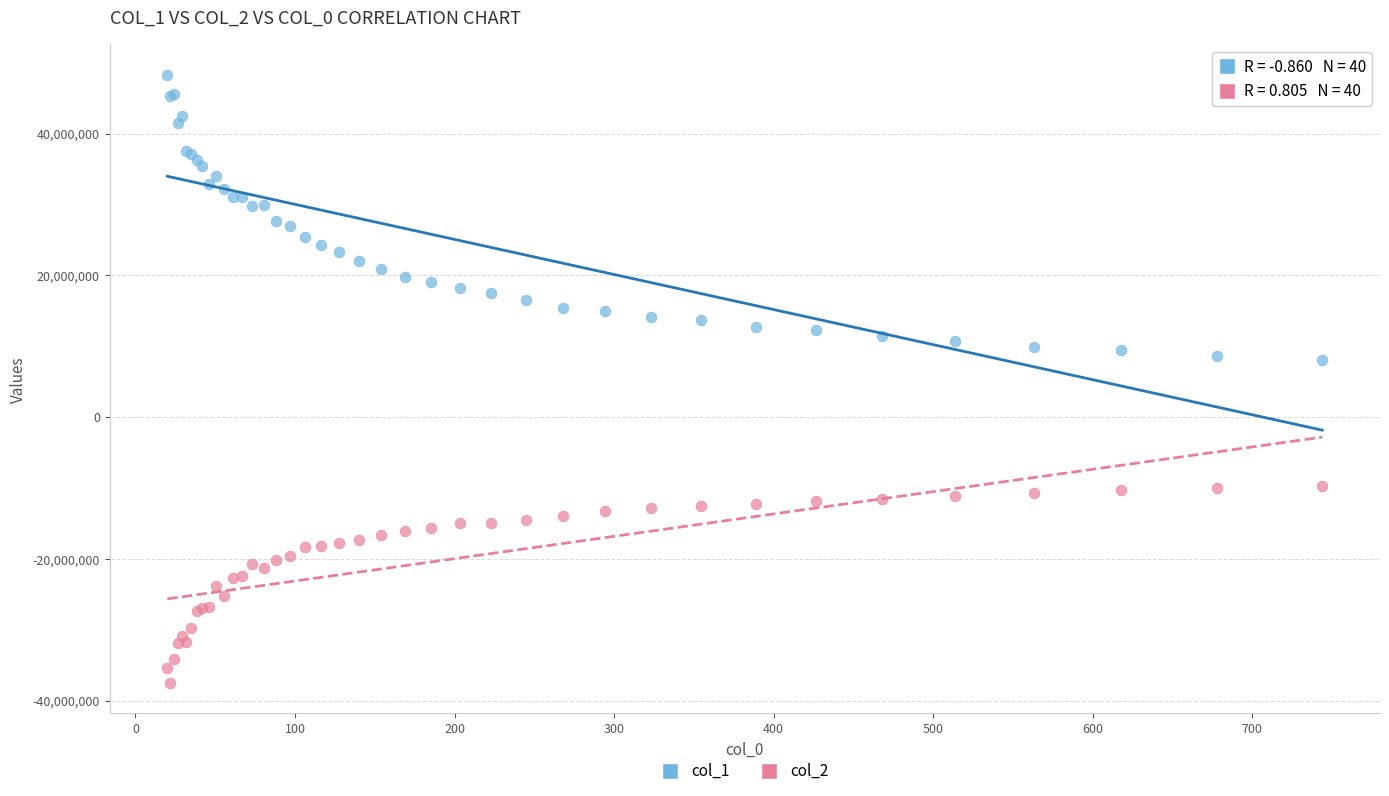

What is the X range (max minus min) for the scatter plot?

723.9